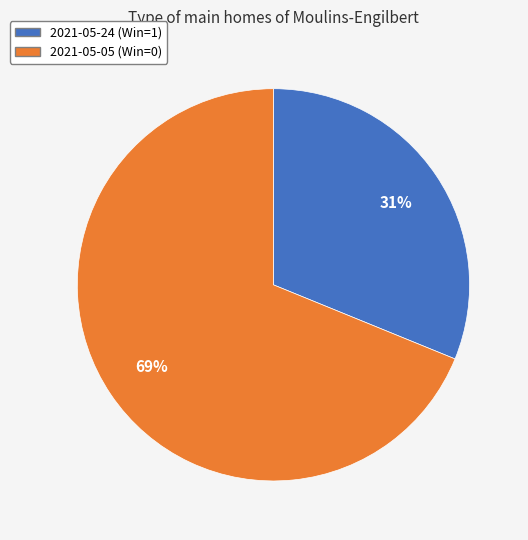

Which has a higher value, 2021-05-24 (Win=1) or 2021-05-05 (Win=0)?

2021-05-05 (Win=0)